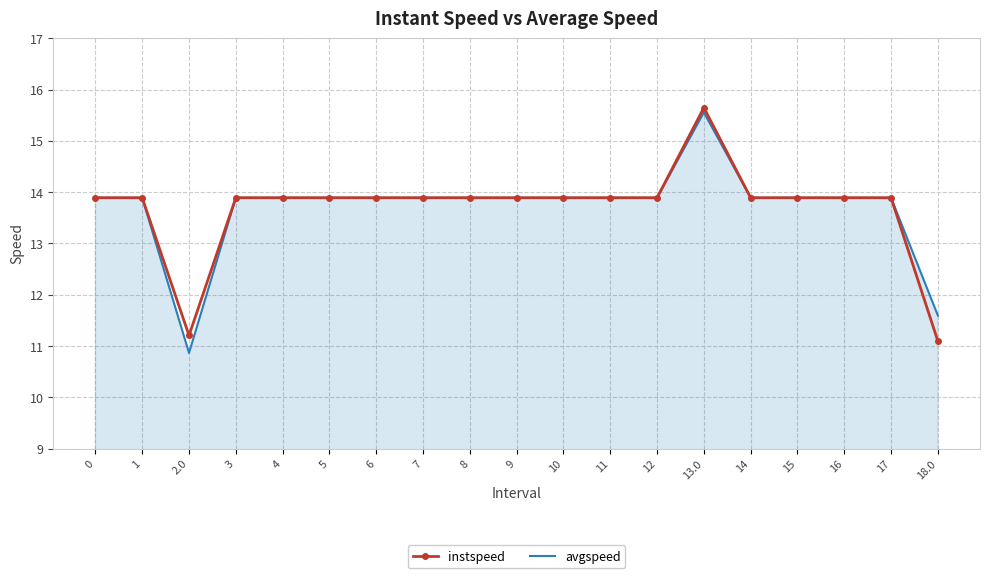

At which category is the sum across all series the highest?

13.0